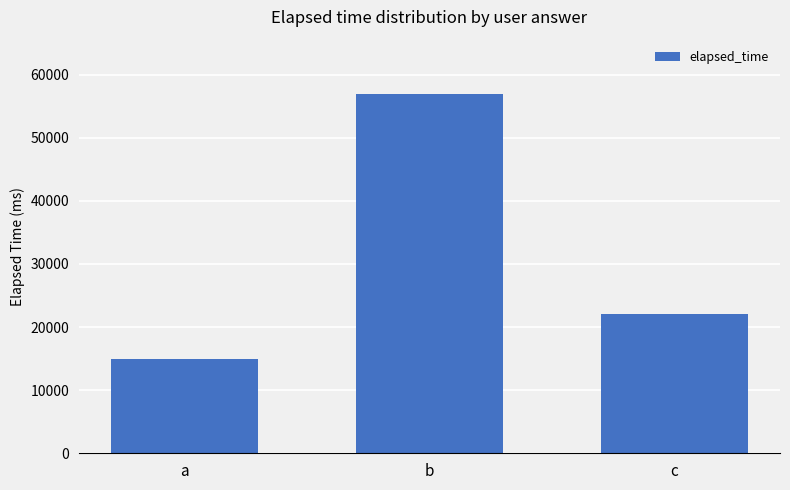

How many data points are less than 22000?

1